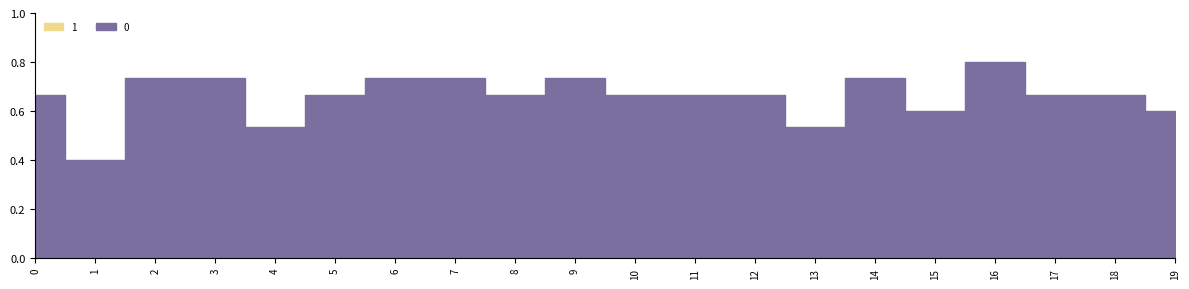

List the labels in order of 1 value, largest first.

0, 1, 2, 3, 4, 5, 6, 7, 8, 9, 10, 11, 12, 13, 14, 15, 16, 17, 18, 19